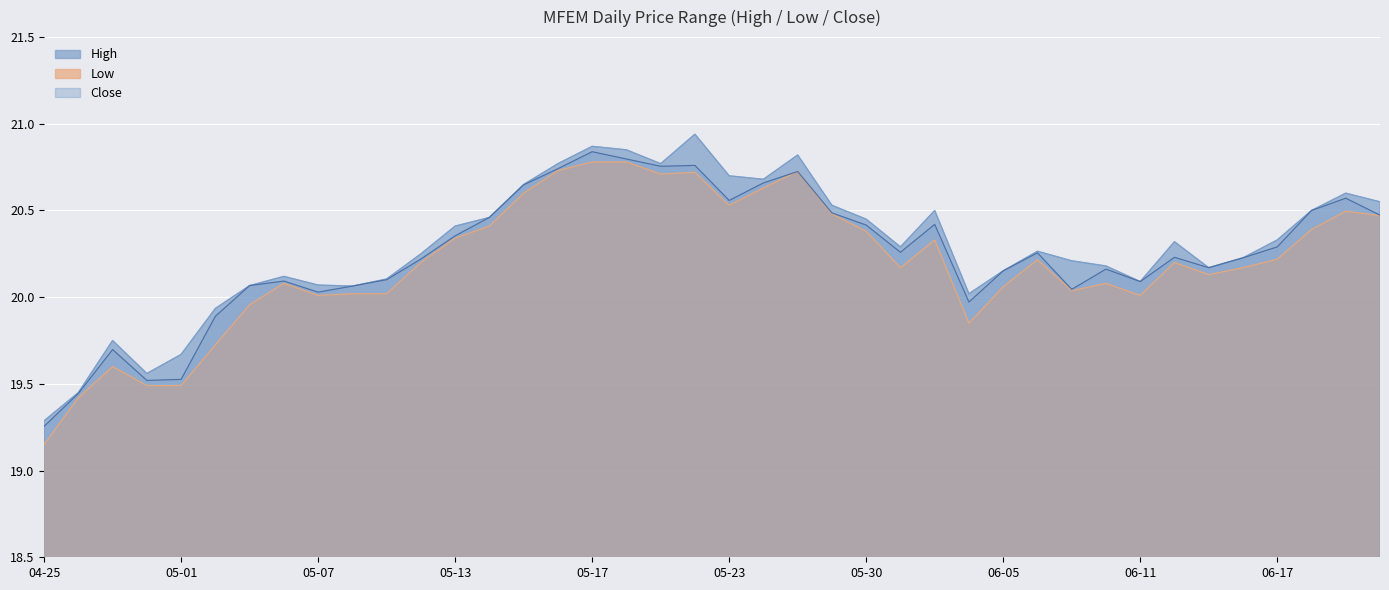

True or false: Close and High intersect in this chart.

False